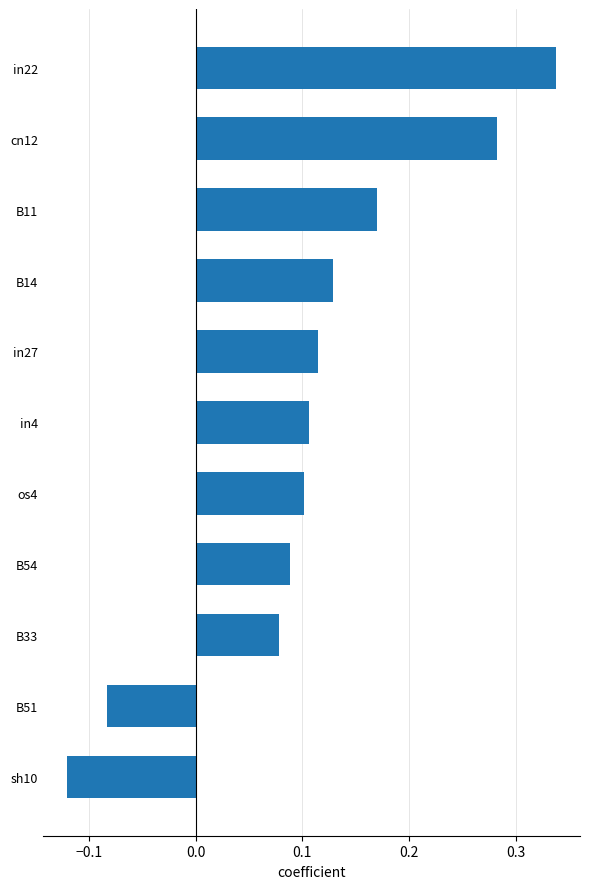

How many series are shown in this chart?

1